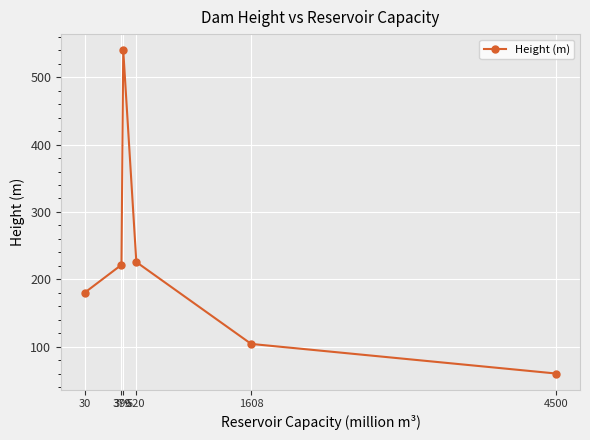

Reading left to right, list all the values displayed in this chart.

30=180.0	379=221.4	396=540.0	520=225.6	1608=104.0	4500=60.0